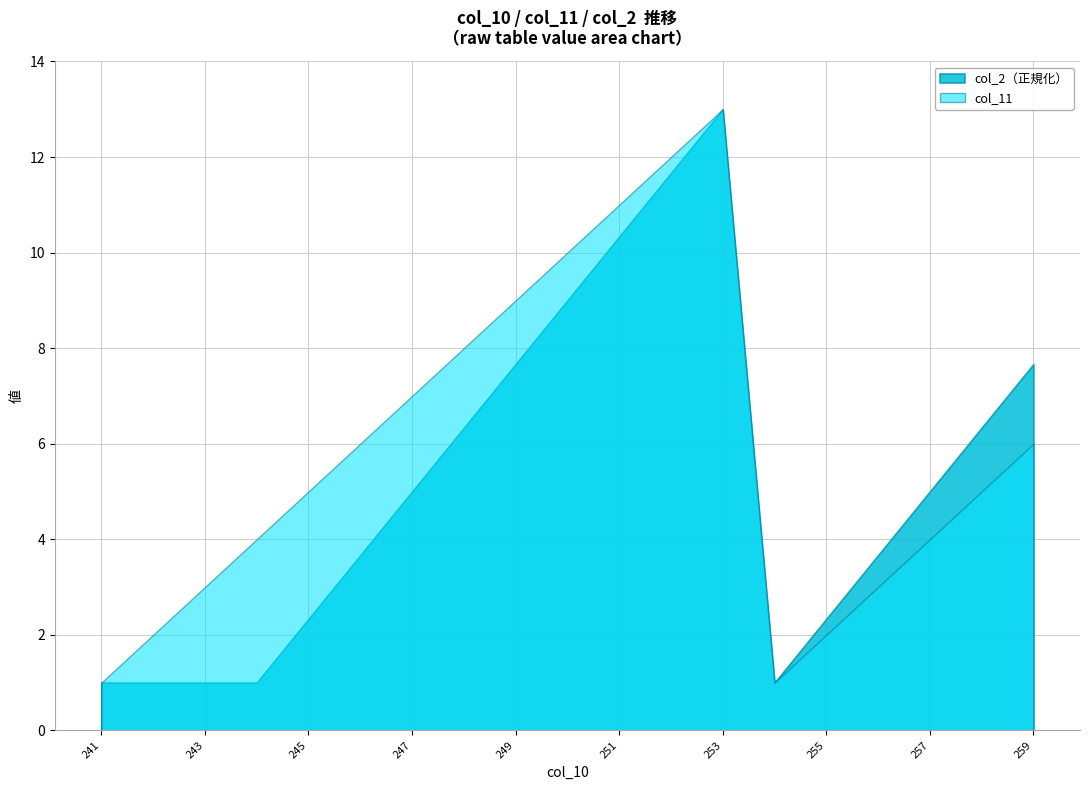

At which category does the data reach its first local peak?

253